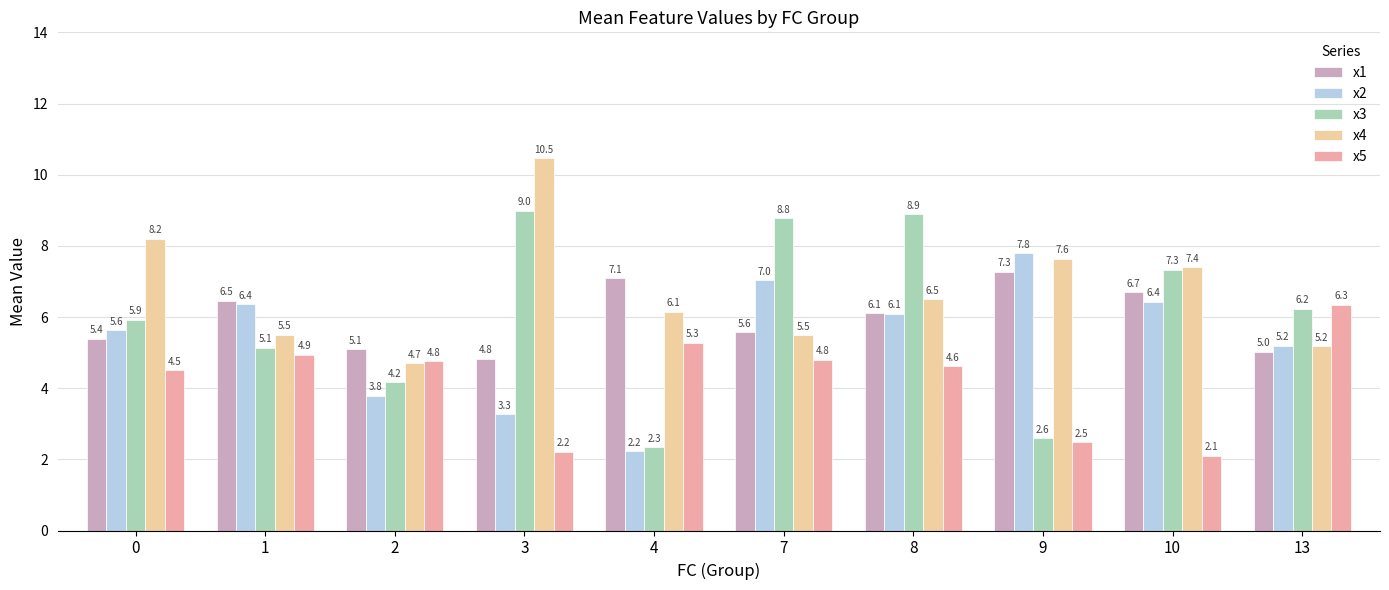

What is the value of the x4 bar at the 6th from the left?

5.5